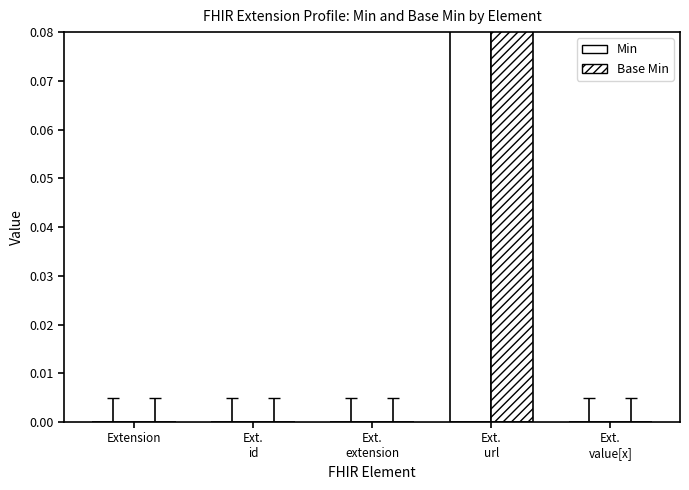

Reading left to right, extract all data points from this chart.

Min: Extension=0	Ext.
id=0	Ext.
extension=0	Ext.
url=1	Ext.
value[x]=0
Base Min: Extension=0	Ext.
id=0	Ext.
extension=0	Ext.
url=1	Ext.
value[x]=0